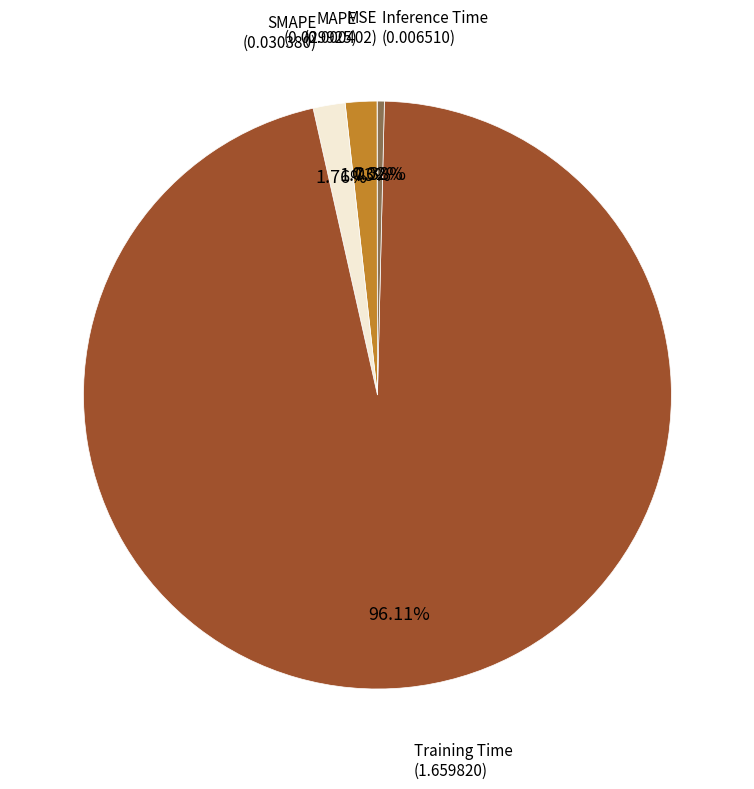

What is the largest slice in the pie chart?

Training Time